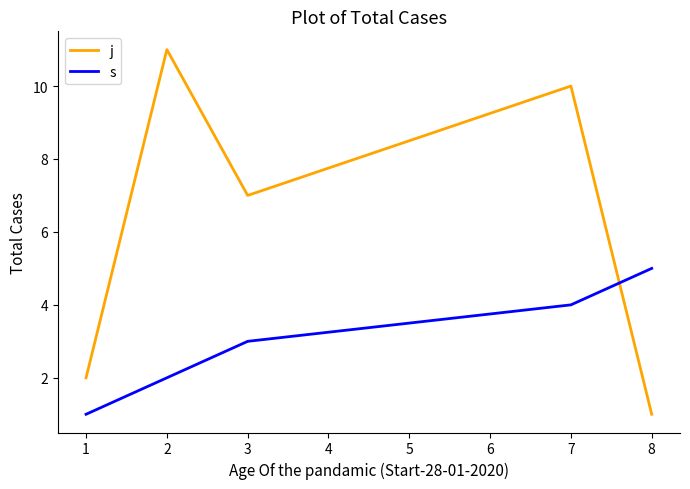

Which series has the largest range (max minus min)?

j